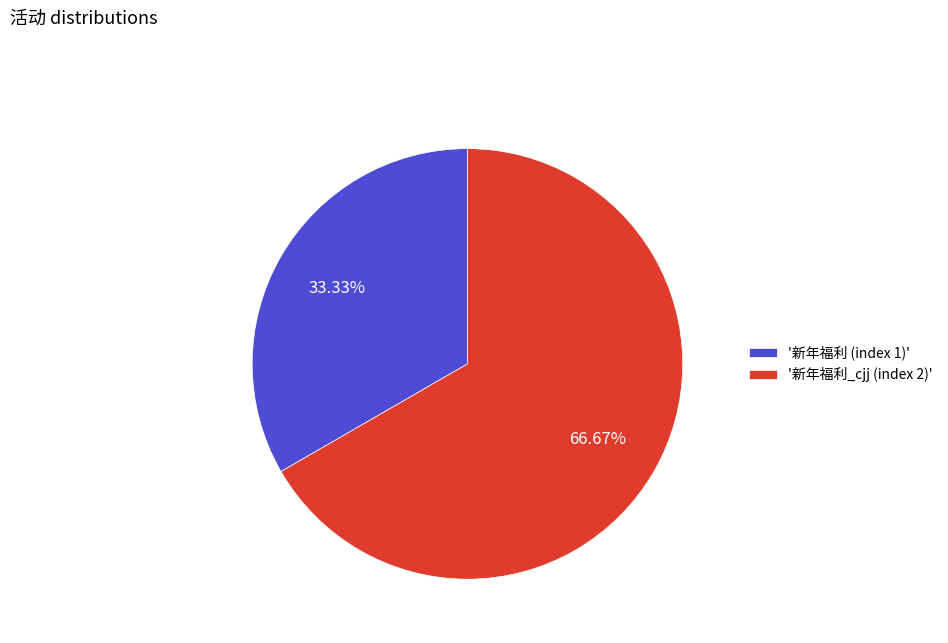

Which slice represents more than half of the pie?

'新年福利_cjj (index 2)'